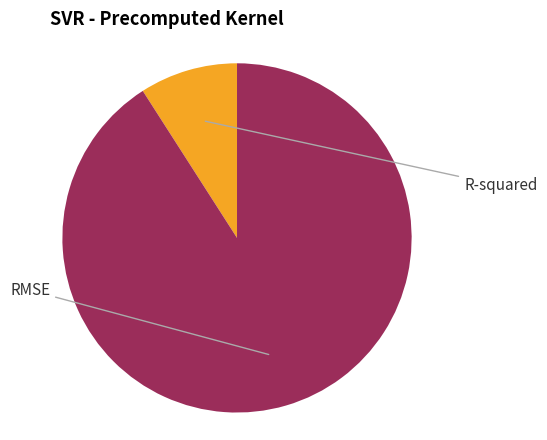

Count the number of slices in the pie.

2